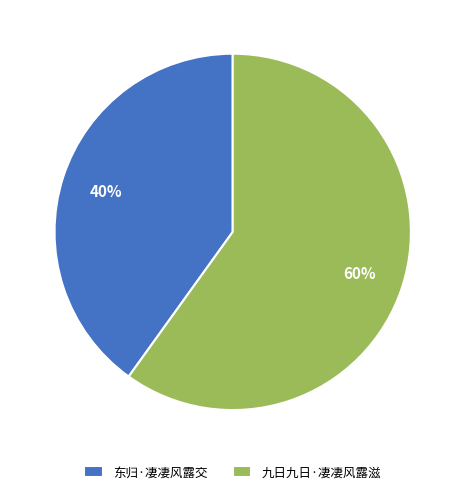

Which category has the smallest portion of the pie?

东归·凄凄风露交